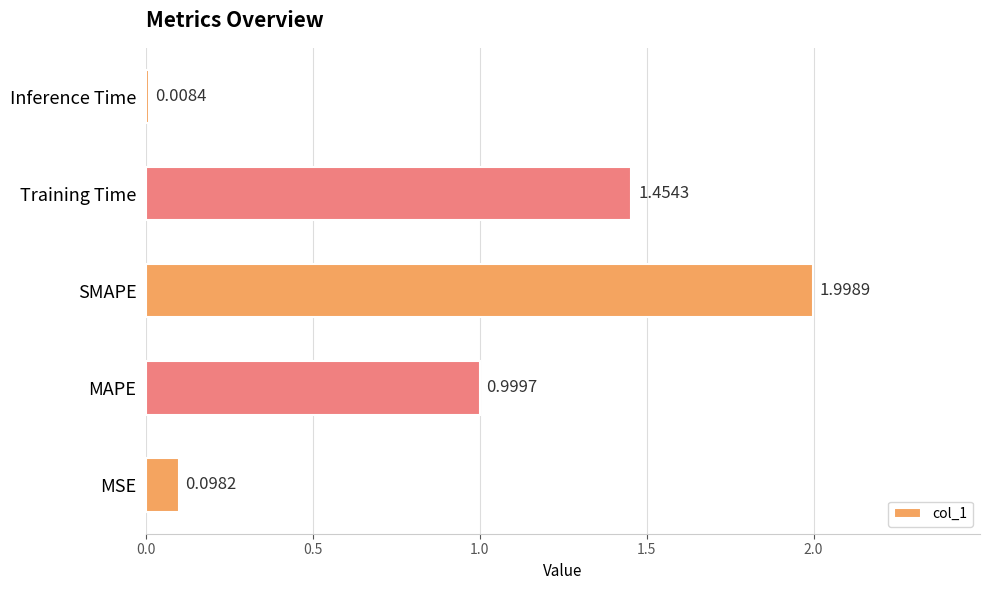

What is the sum of all values?

4.6